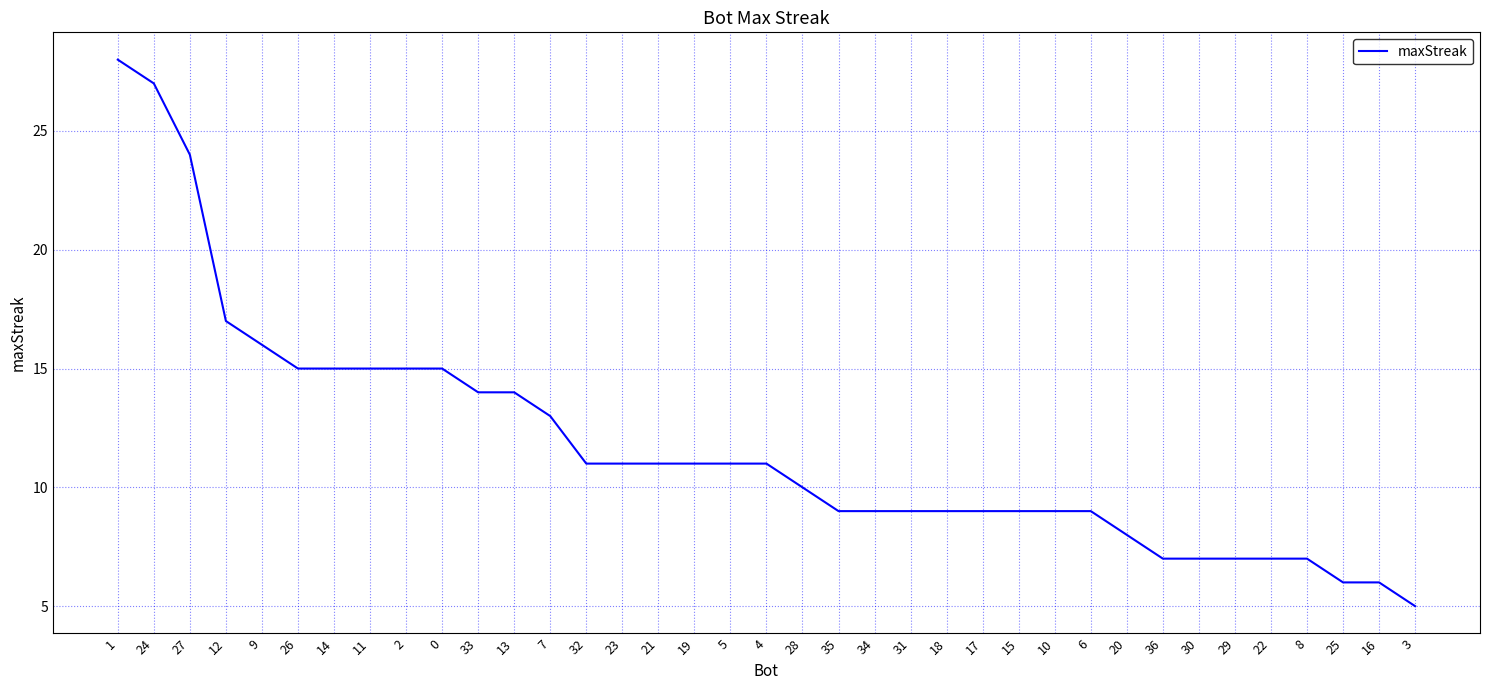

The chart shows a value of 9 at 15. True or false?

True